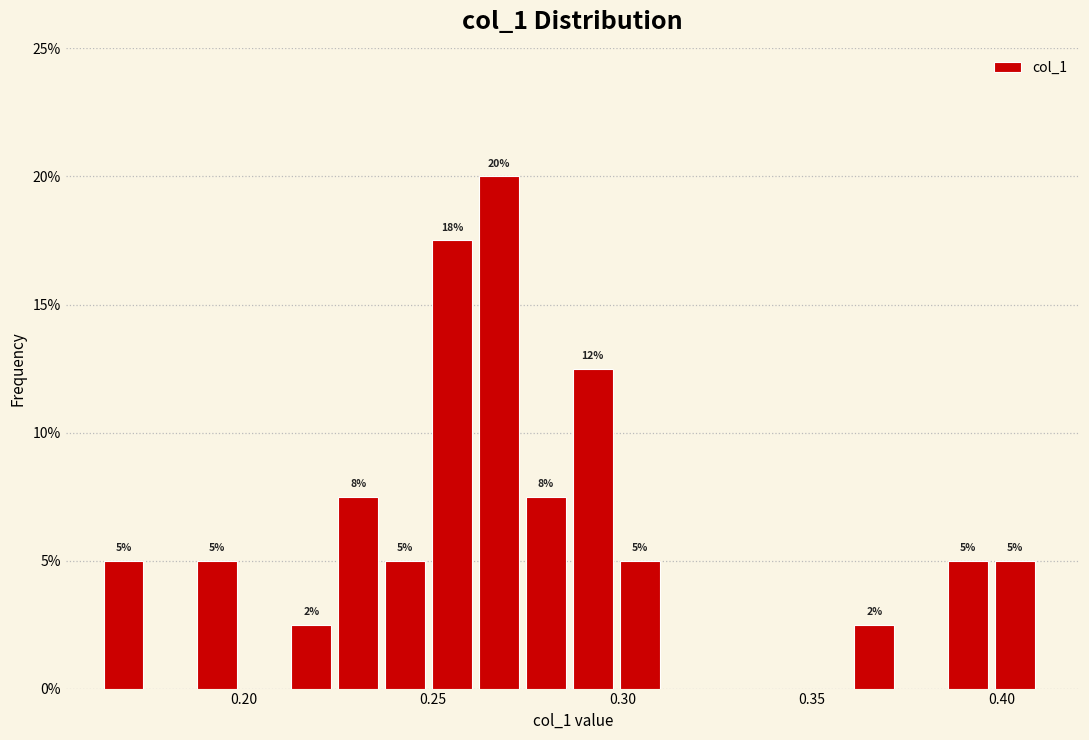

Read against the x-axis, roughly where is the centre of the tallest bar?

0.265